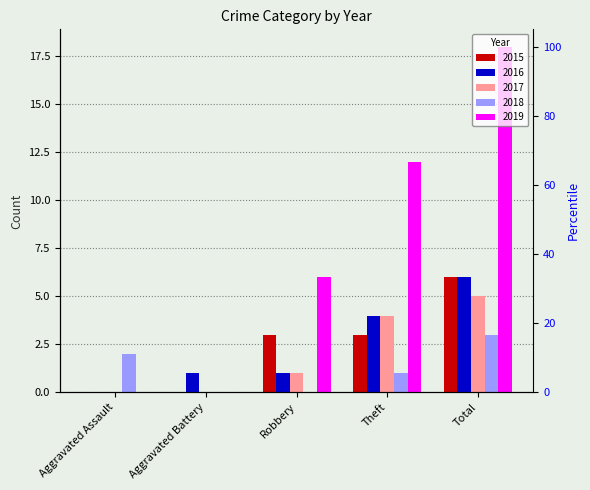

List the labels in order of 2018 value, smallest first.

Aggravated Battery, Robbery, Theft, Aggravated Assault, Total